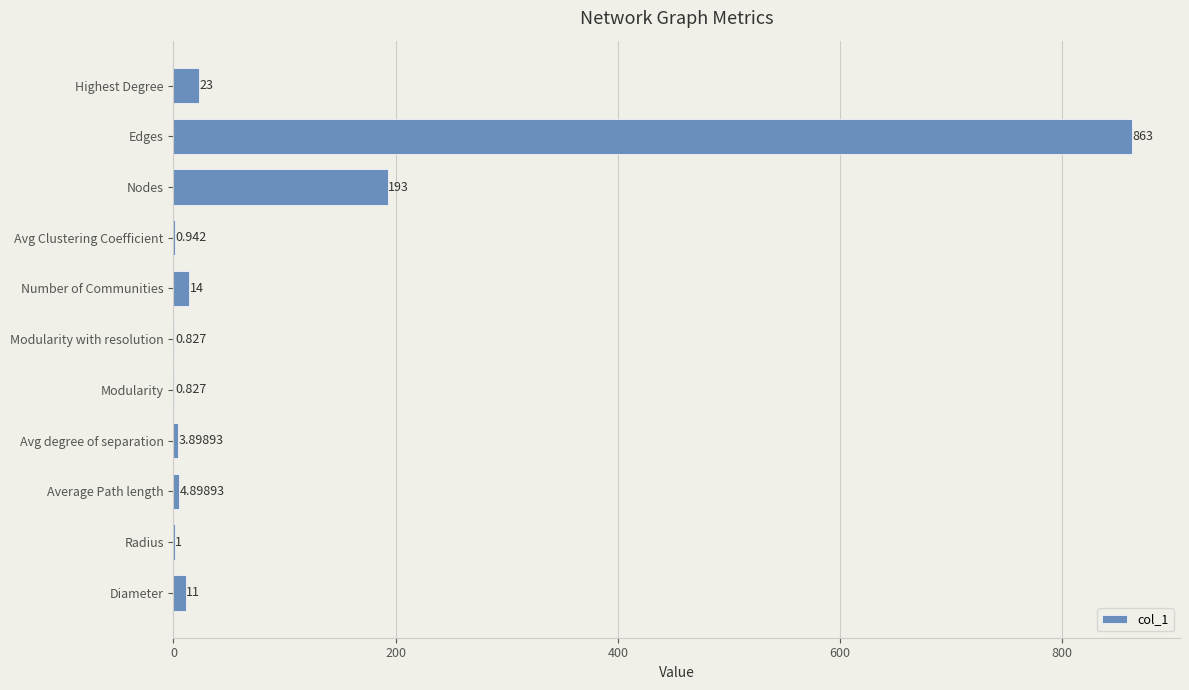

How many series are shown in this chart?

1